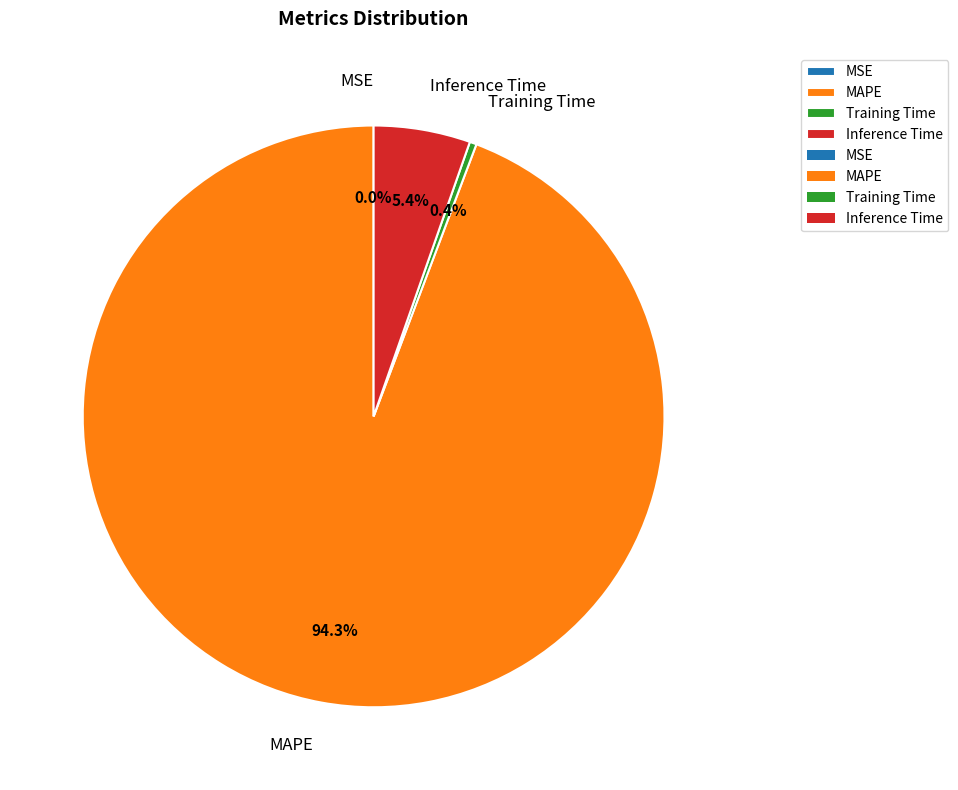

To the nearest percent, what is the average slice percentage?

25%